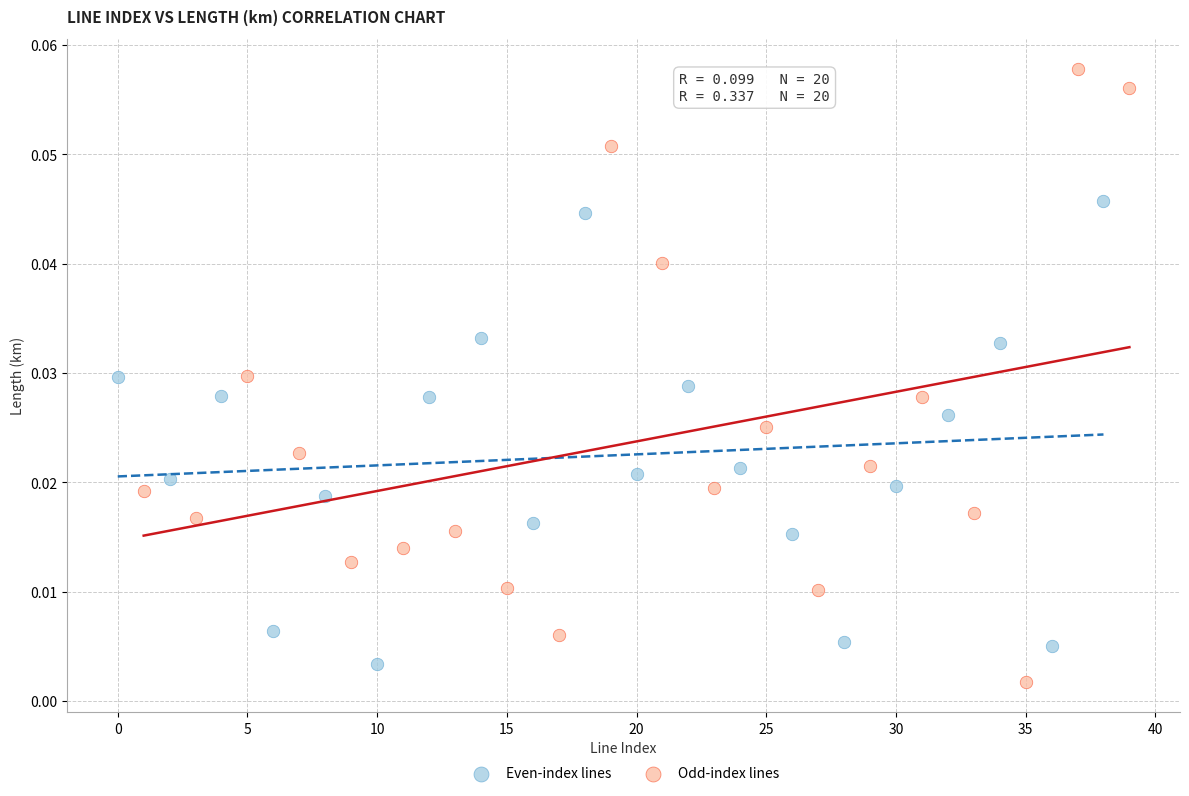

Which series has the largest Y range (max minus min)?

Odd-index lines